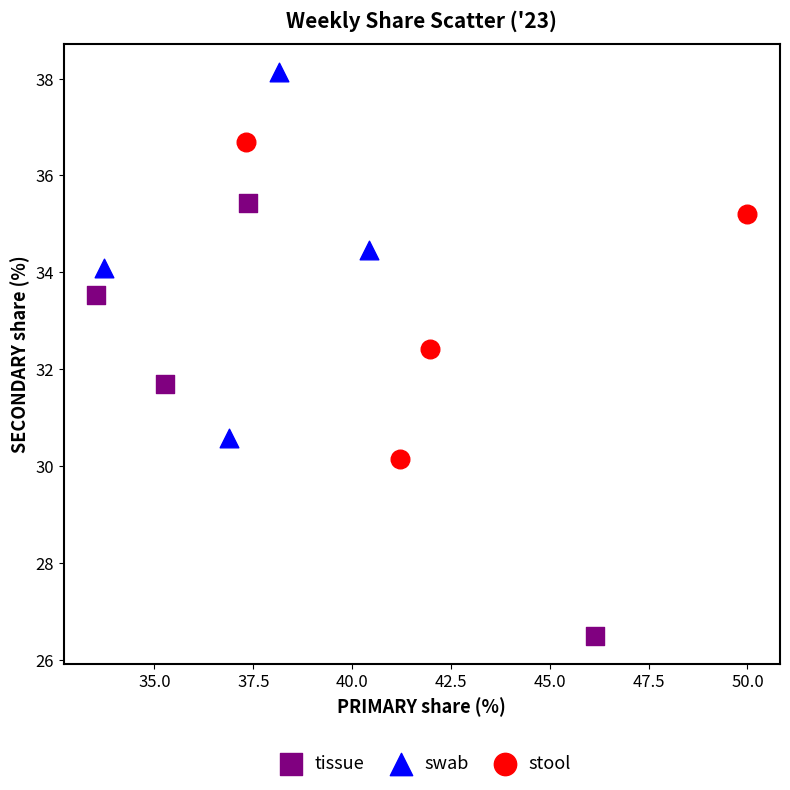

Which series reaches the minimum Y coordinate?

tissue